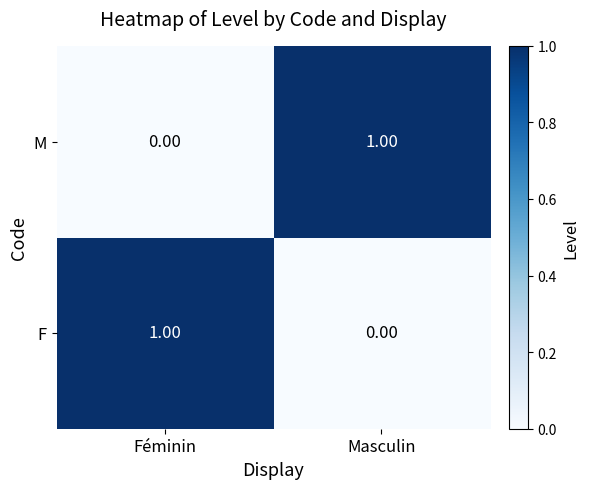

How many series are shown in this chart?

2